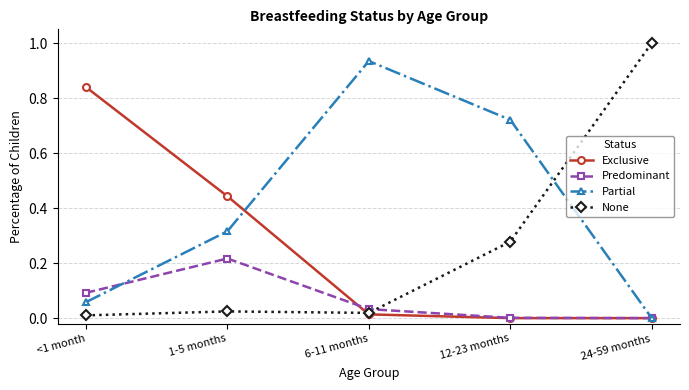

What is the label of the 5th point from the right?

<1 month